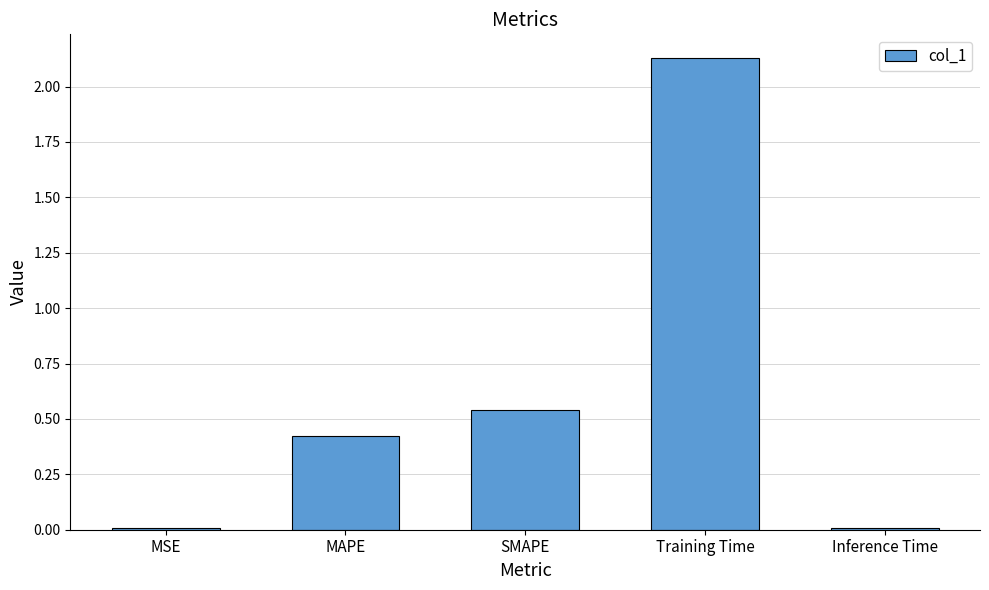

Between SMAPE and Training Time, which is larger?

Training Time